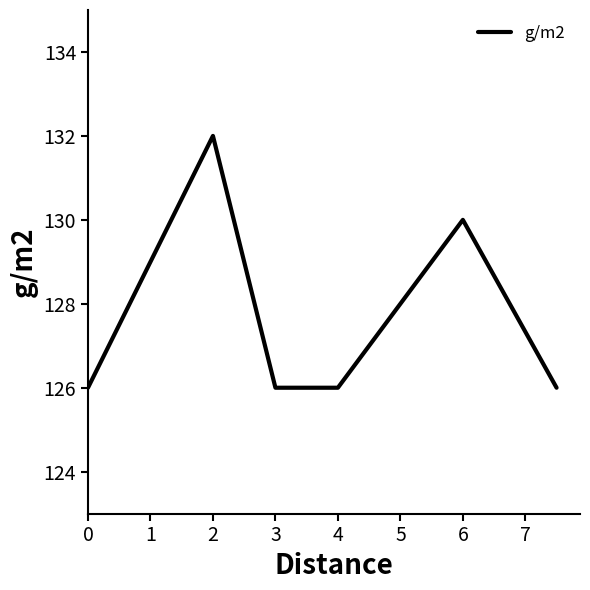

What is the average value?

128